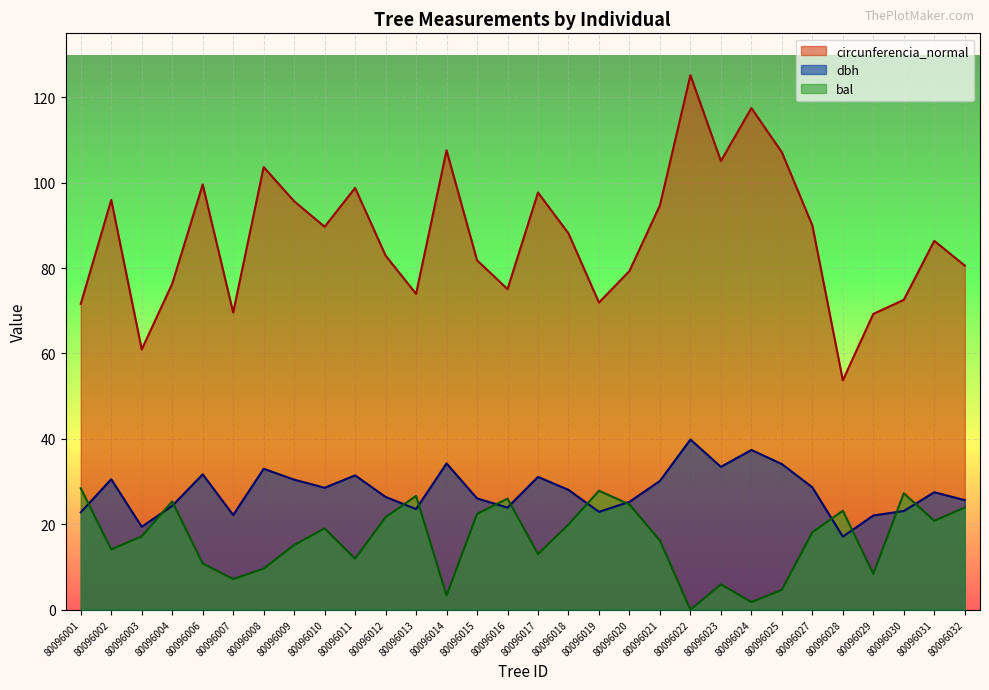

Rank the series at 80096027 from lowest to highest value.

bal, dbh, circunferencia_normal